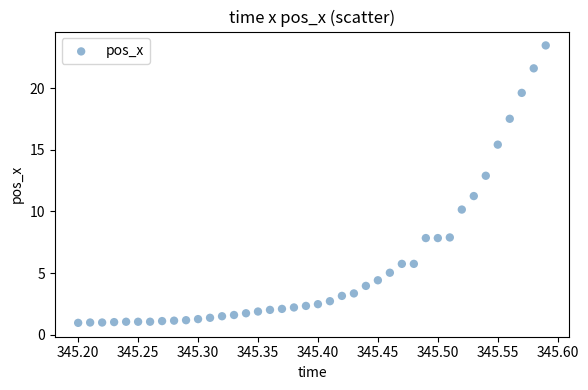

What is the range of Y values (max minus min)?

22.5